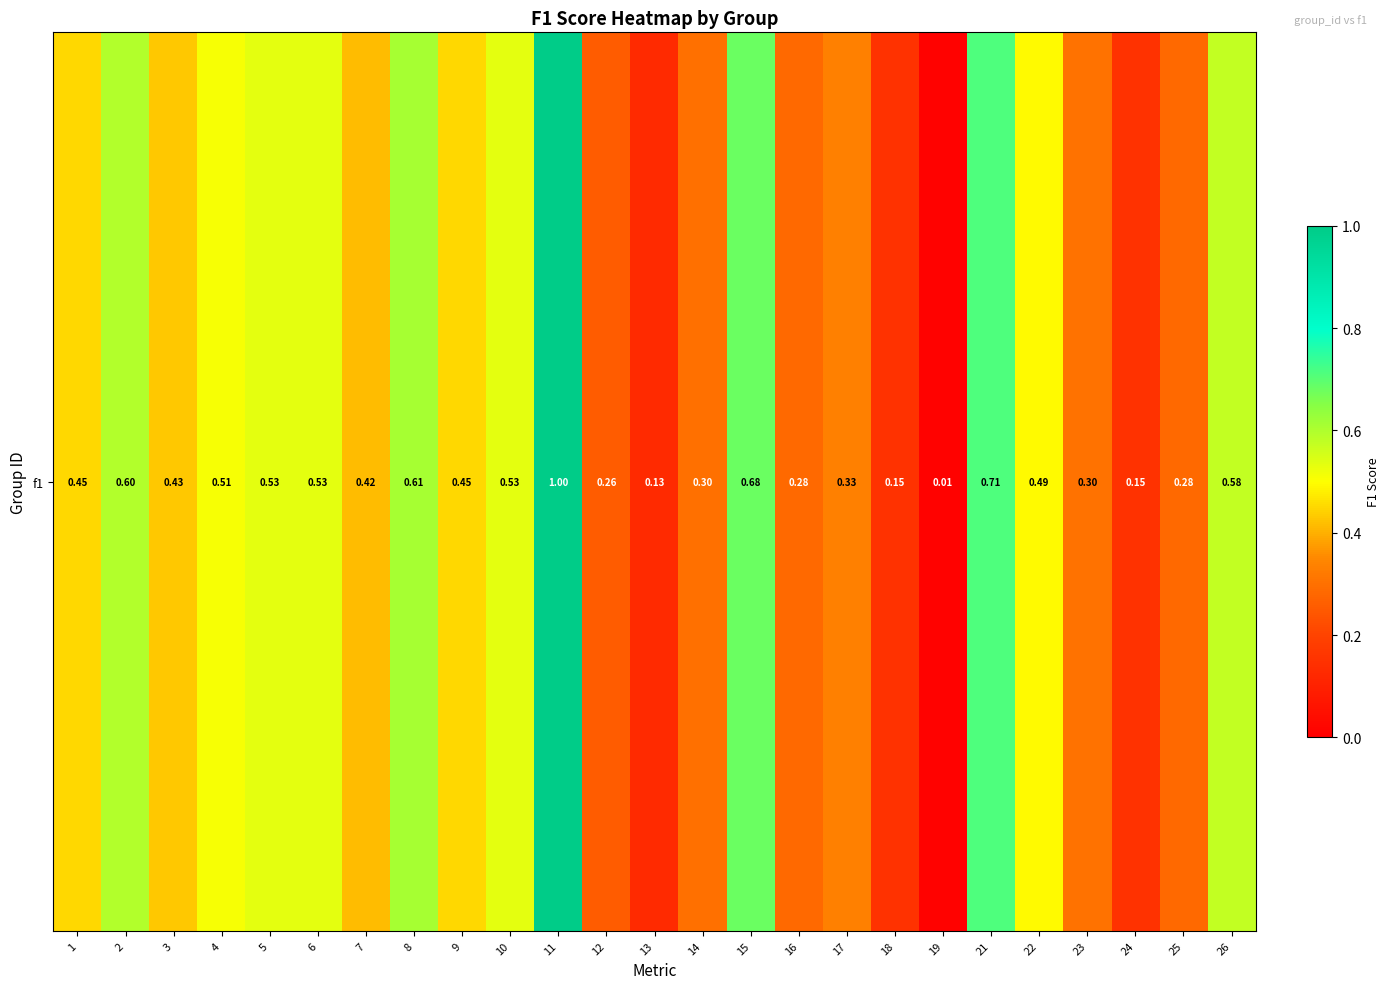

True or false: the data shows 0.1 at 16.

False